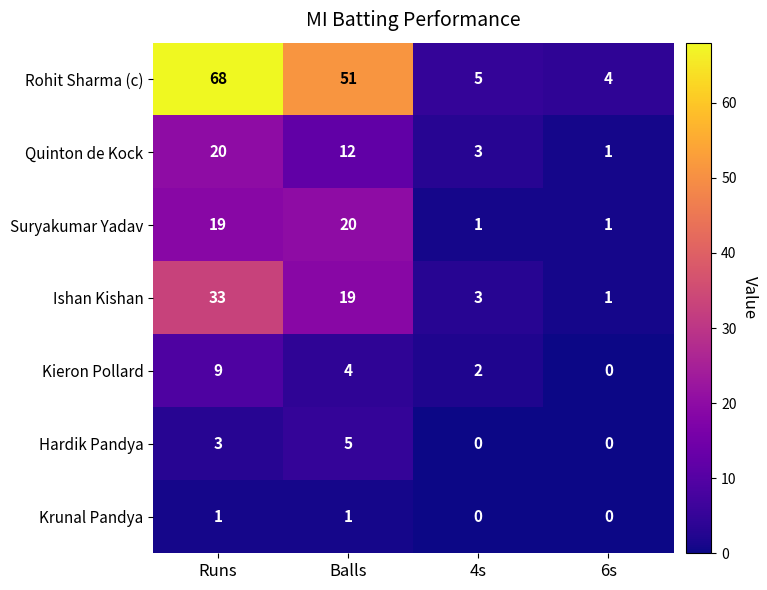

At Runs, list the series in order from largest to smallest.

Rohit Sharma (c), Ishan Kishan, Quinton de Kock, Suryakumar Yadav, Kieron Pollard, Hardik Pandya, Krunal Pandya